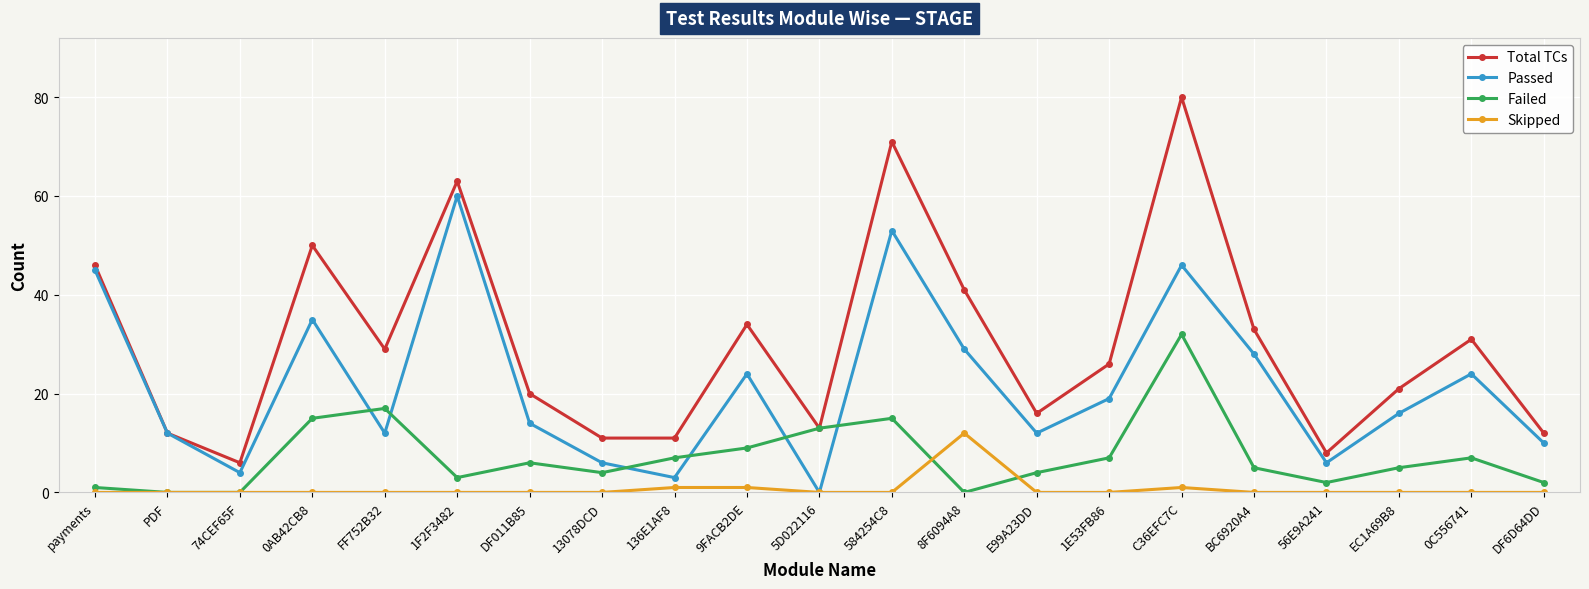

What is the greatest value displayed?

80